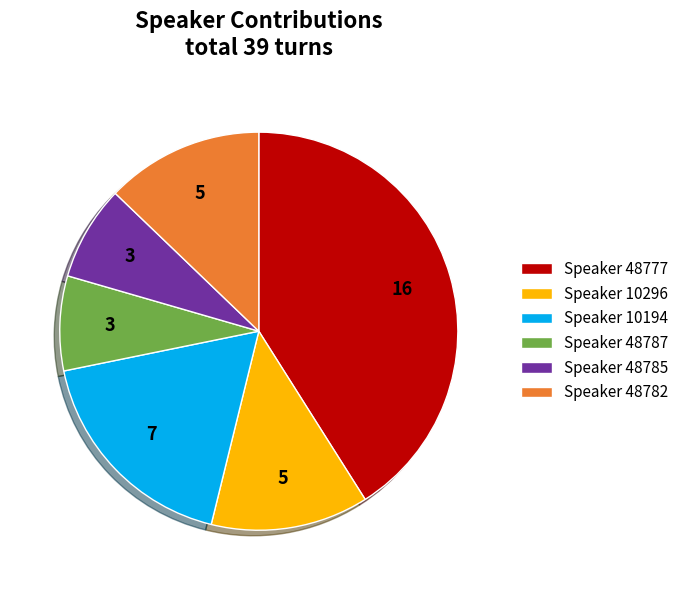

True or false: Speaker 48785 accounts for 22% of the total.

False